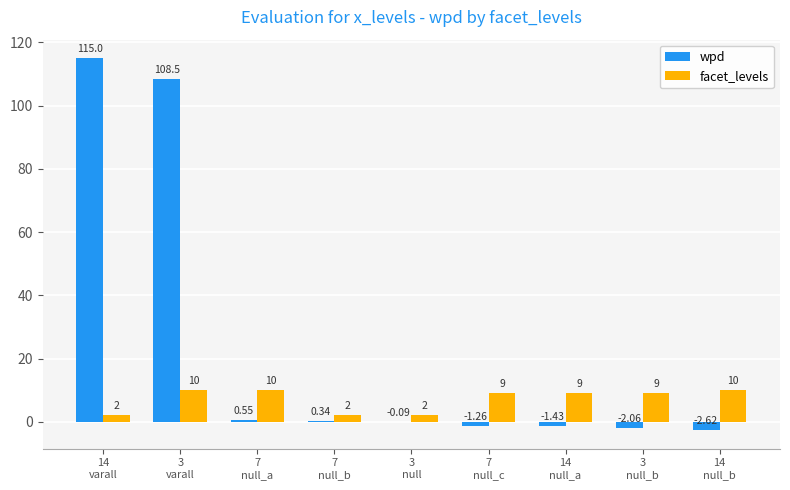

How many positive values does the wpd series have?

4